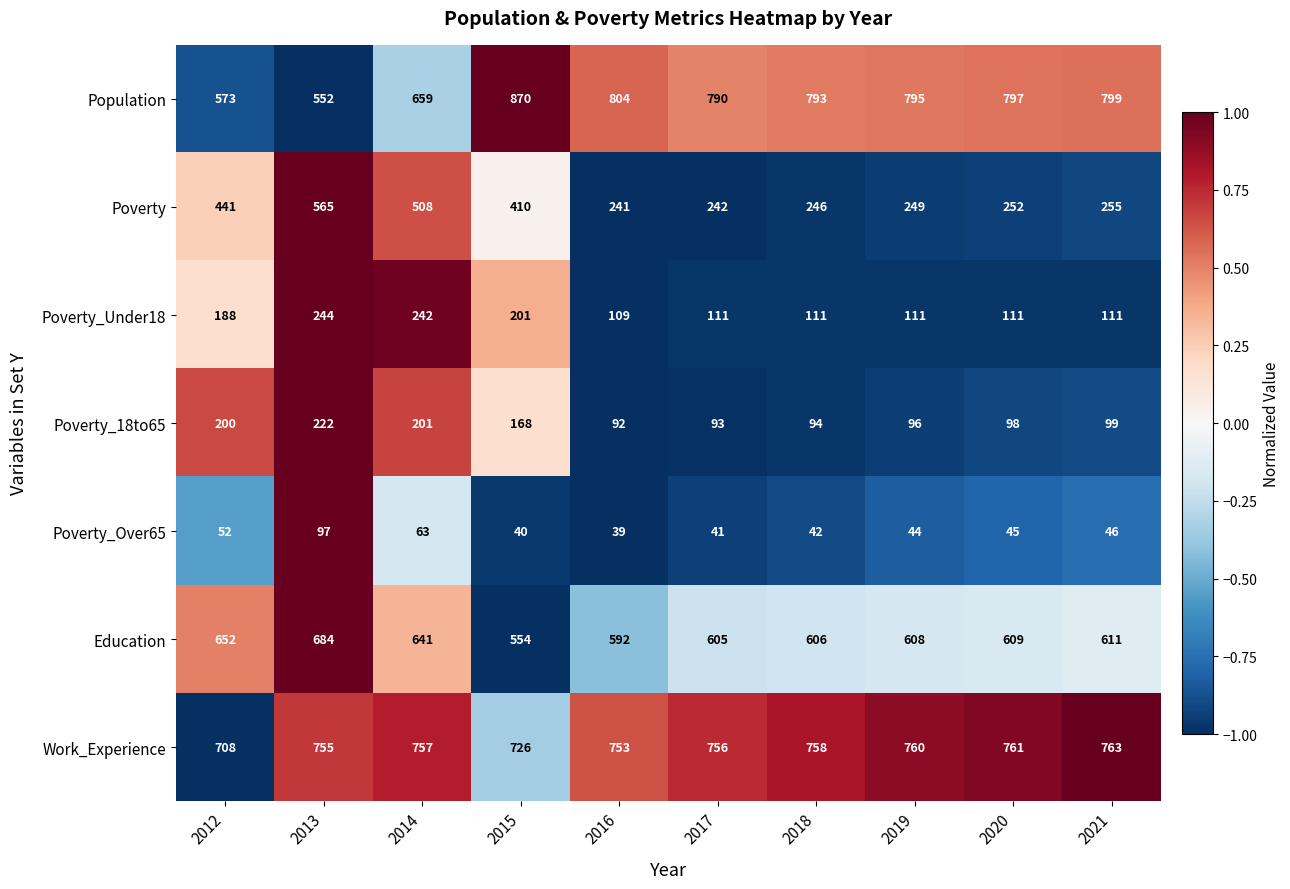

At which category is the sum across all series the highest?

2013